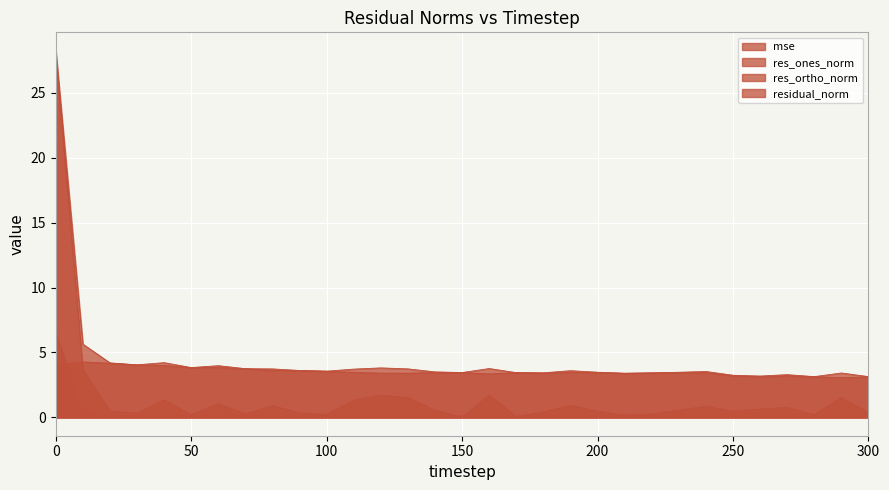

How many intersections are there between res_ones_norm and mse?

4